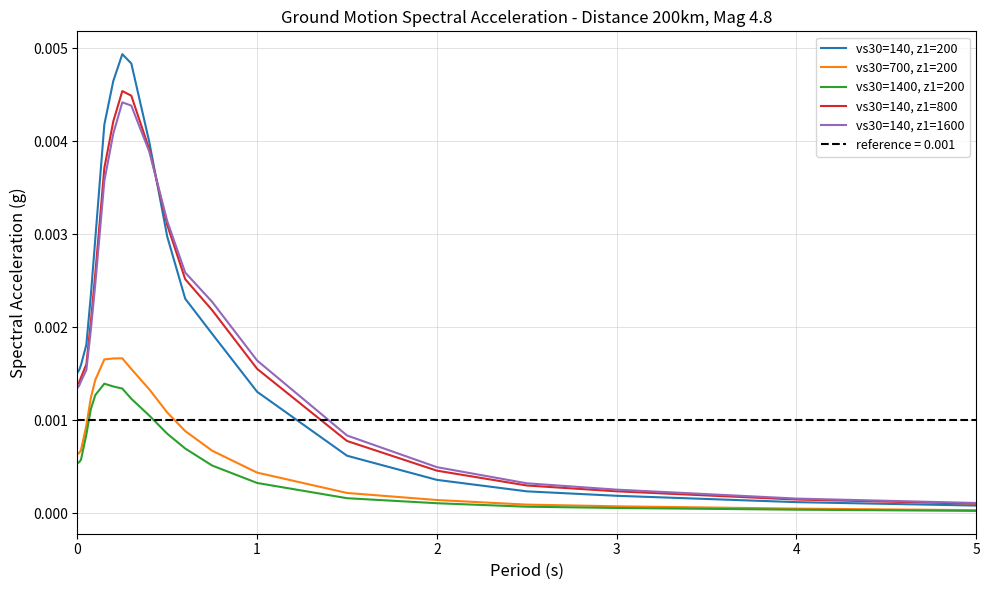

The vs30=700, z1=200 series shows 0.0 at 6. True or false?

False